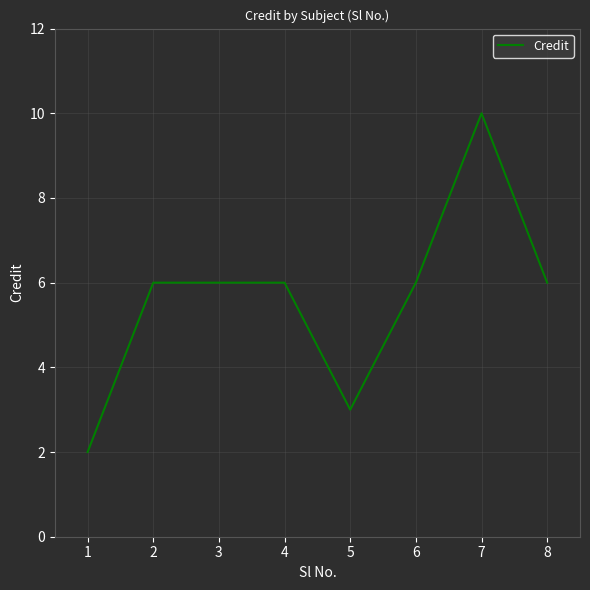

Reading left to right, extract all data points from this chart.

2	6	6	6	3	6	10	6